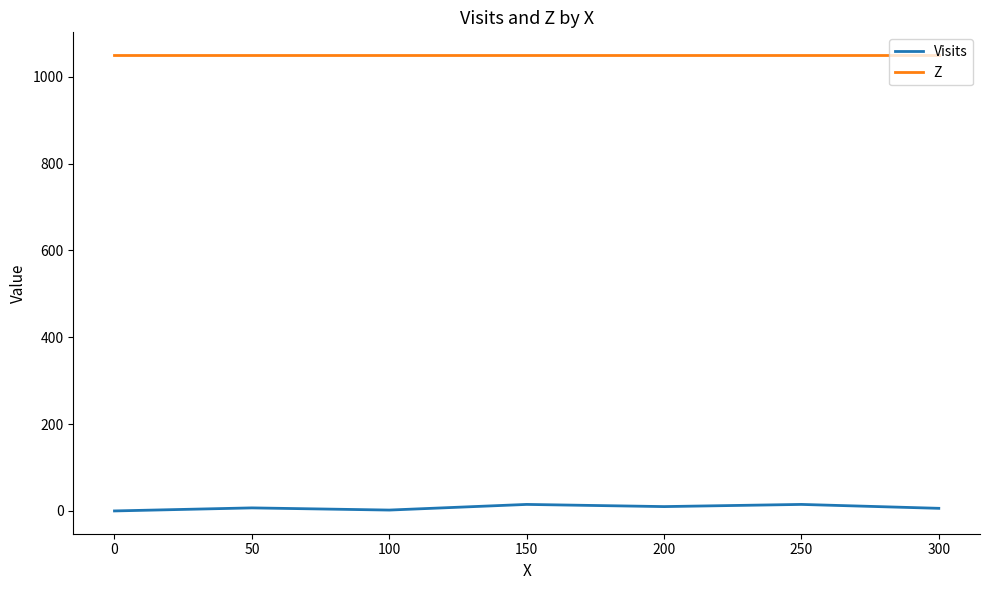

Which series has the widest spread of values?

Visits